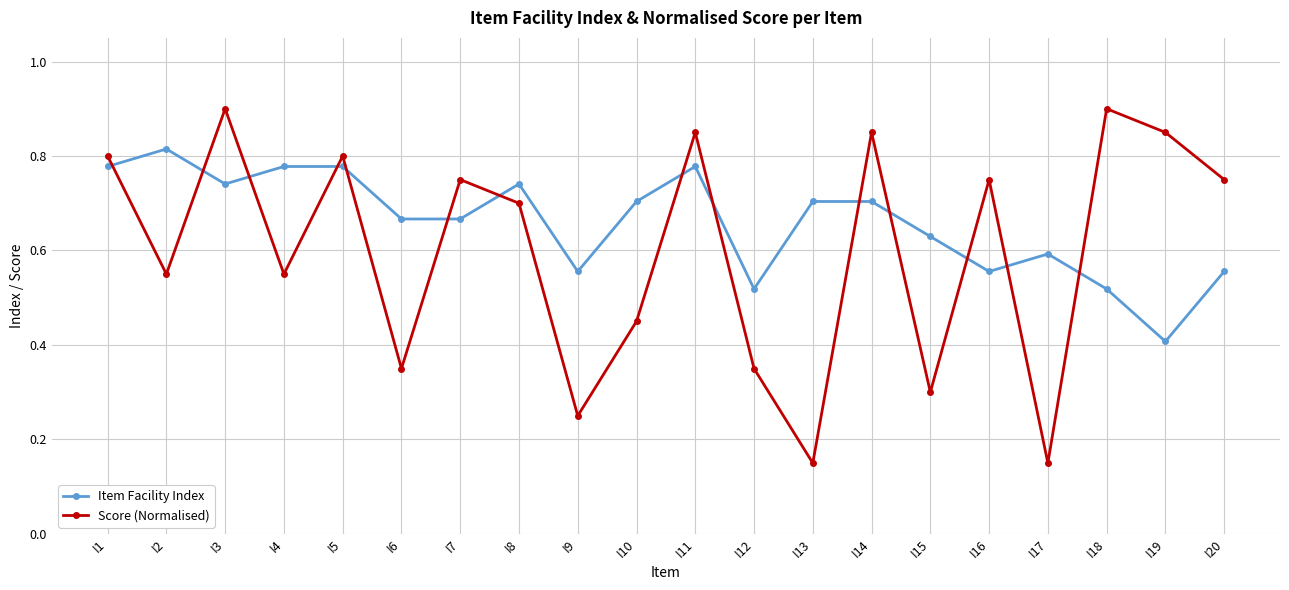

Which series has the largest range (max minus min)?

Score (Normalised)